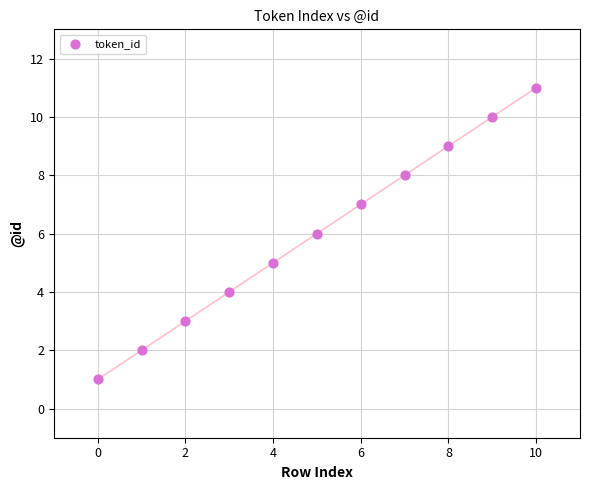

What is the range of Y values (max minus min)?

10